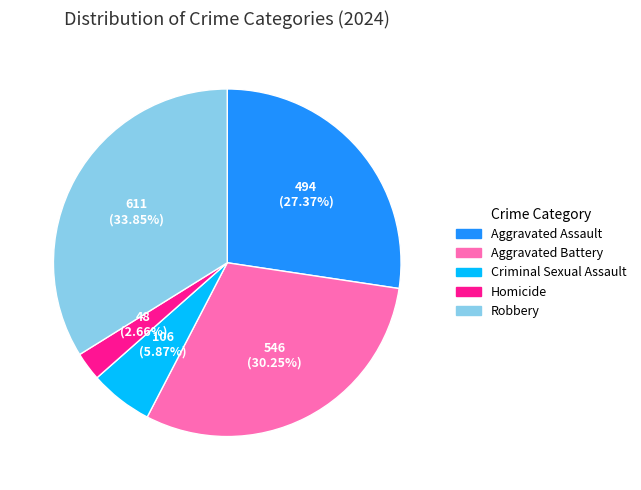

Does any single category account for the majority?

No